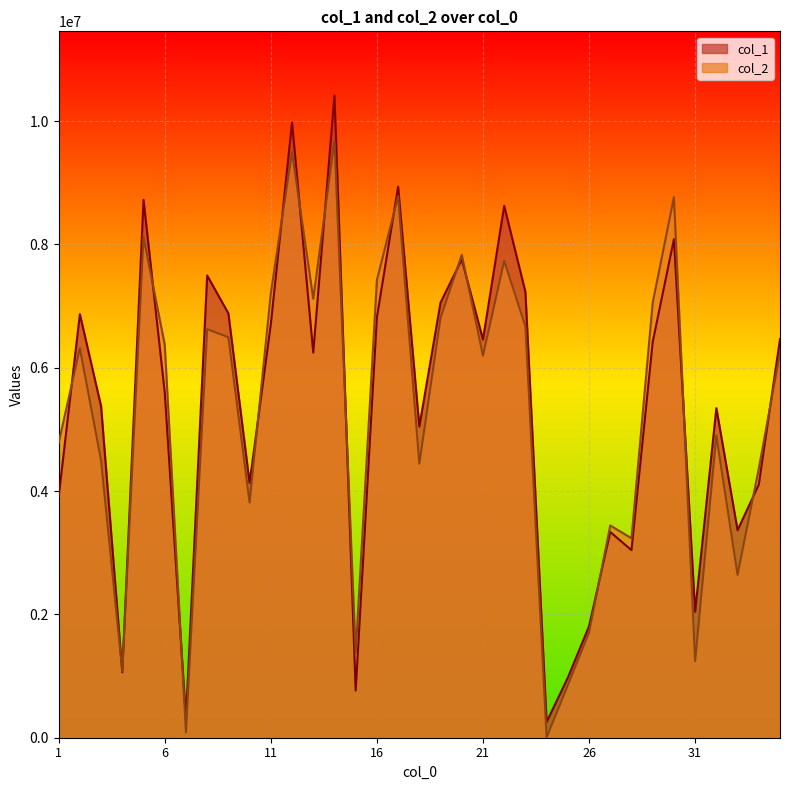

How many times do col_1 and col_2 cross each other?

17